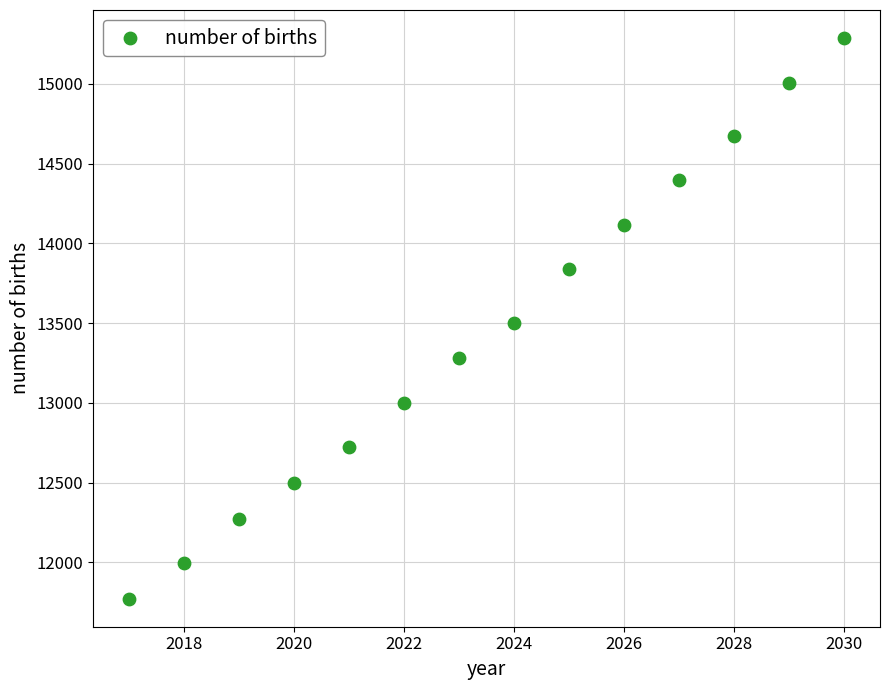

What is the range of Y values (max minus min)?

3515.1